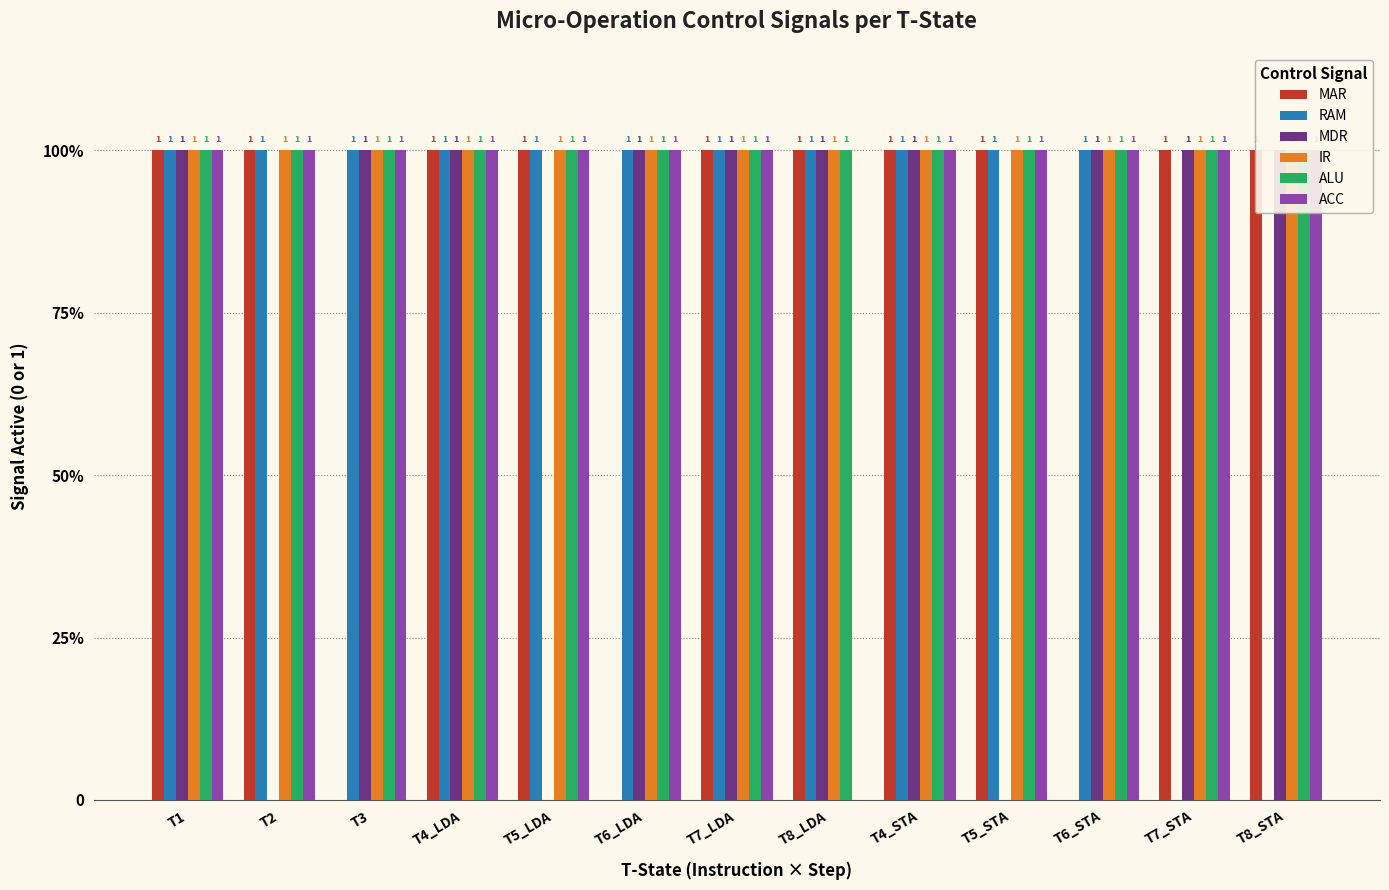

Between T3 and T1, which is larger?

T1